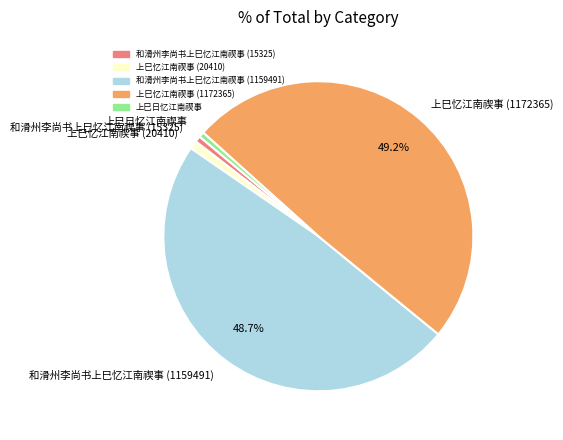

How many slices are in this pie chart?

5